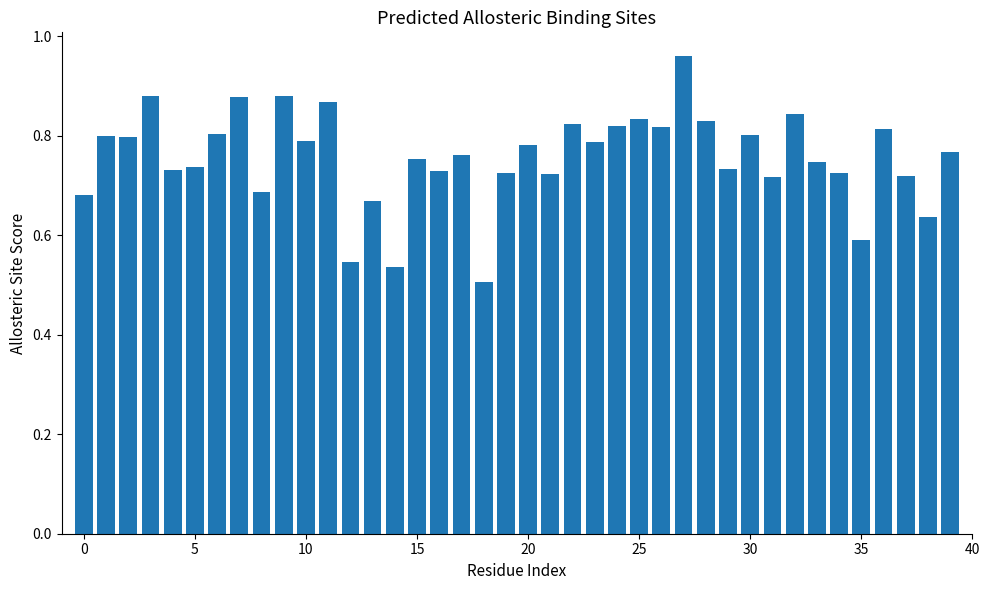

What is the sum of all values?

30.2